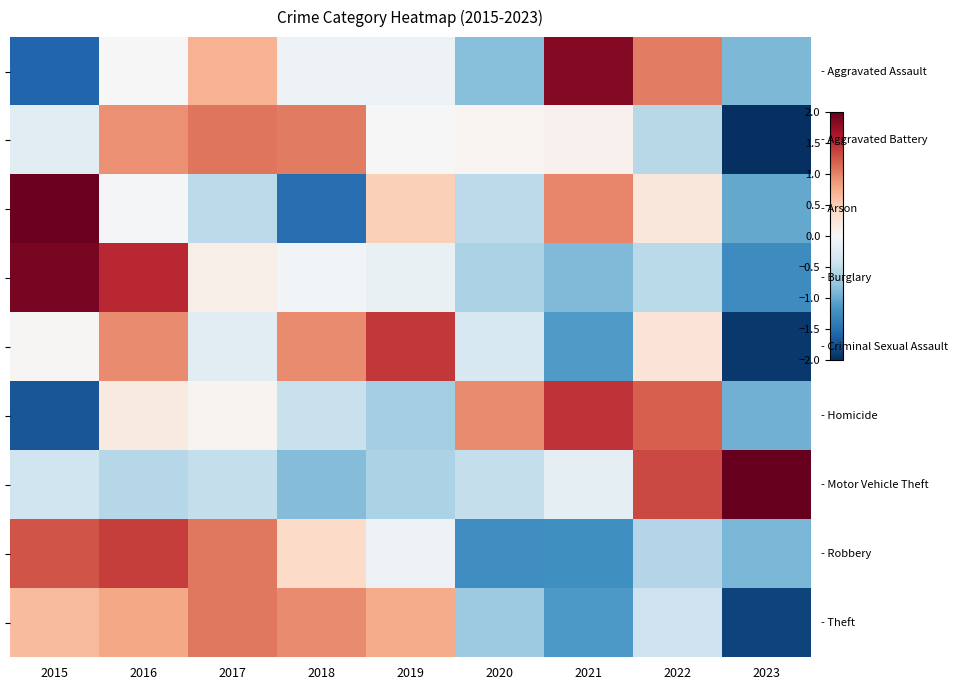

The value of - Burglary at 2015 is 1.9. True or false?

True